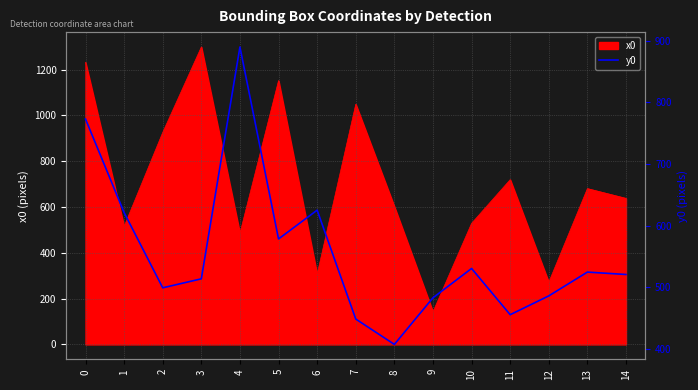

The value of x0 at 3 is 864.7. True or false?

False